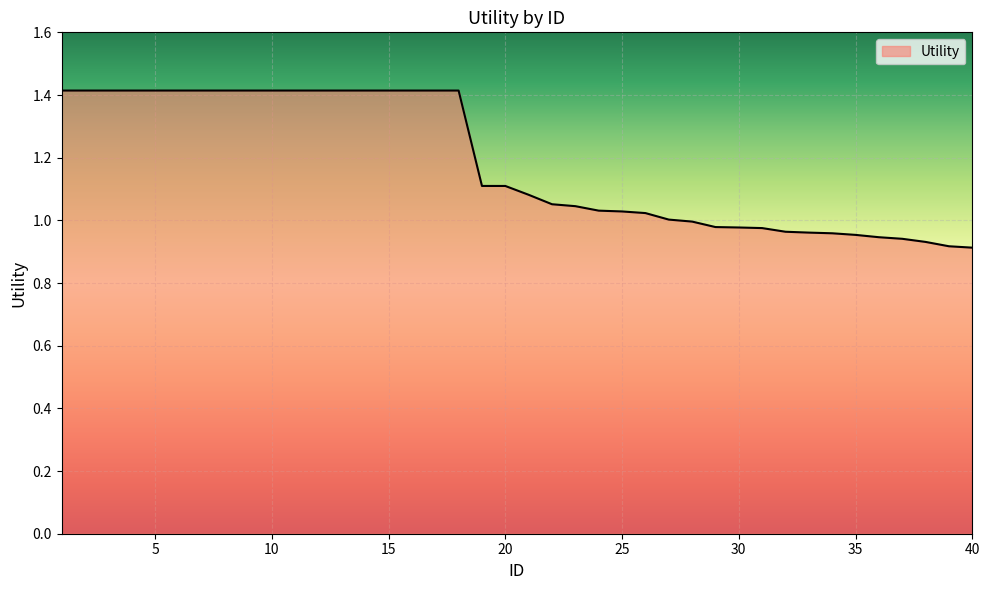

What is the difference between the maximum and minimum values?

0.5